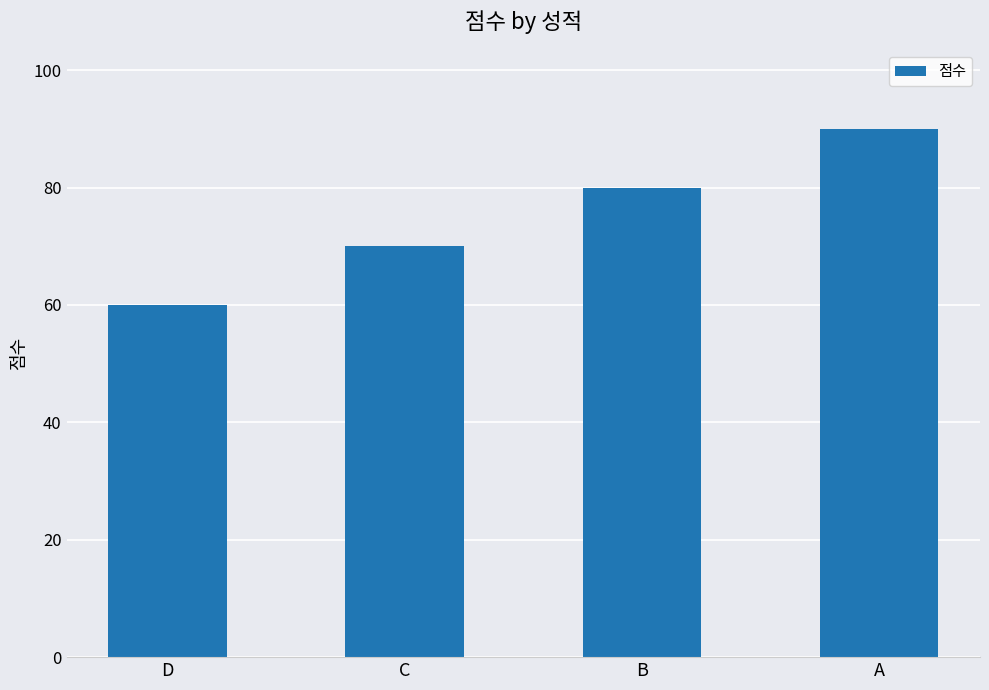

Which category has the highest value across all series?

A